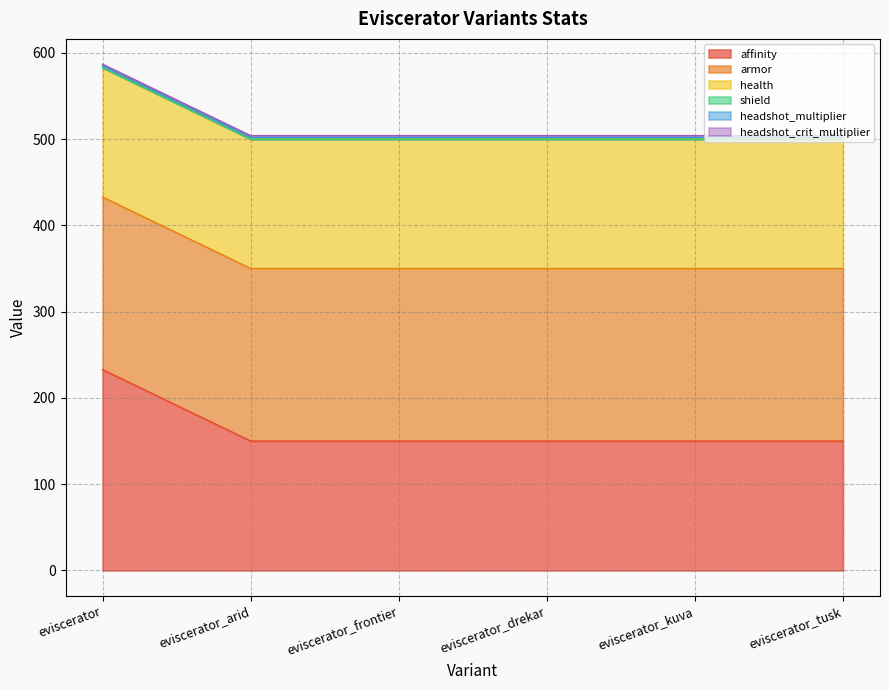

True or false: shield has more than 0 interior local peaks.

False